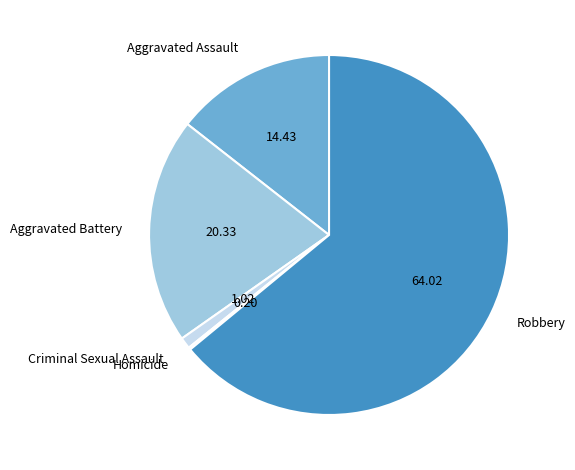

Combined, do Criminal Sexual Assault and Aggravated Assault account for over 50%?

No